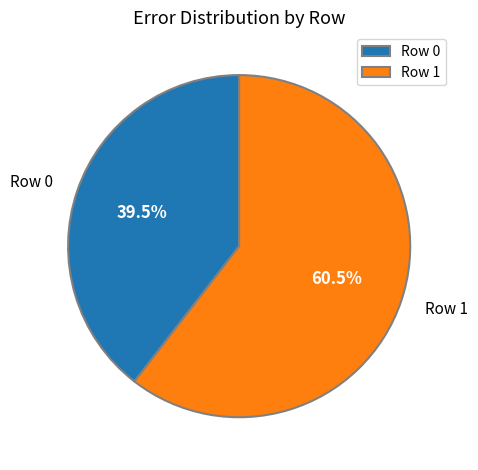

What percentage is NOT represented by Row 1?

39.5%